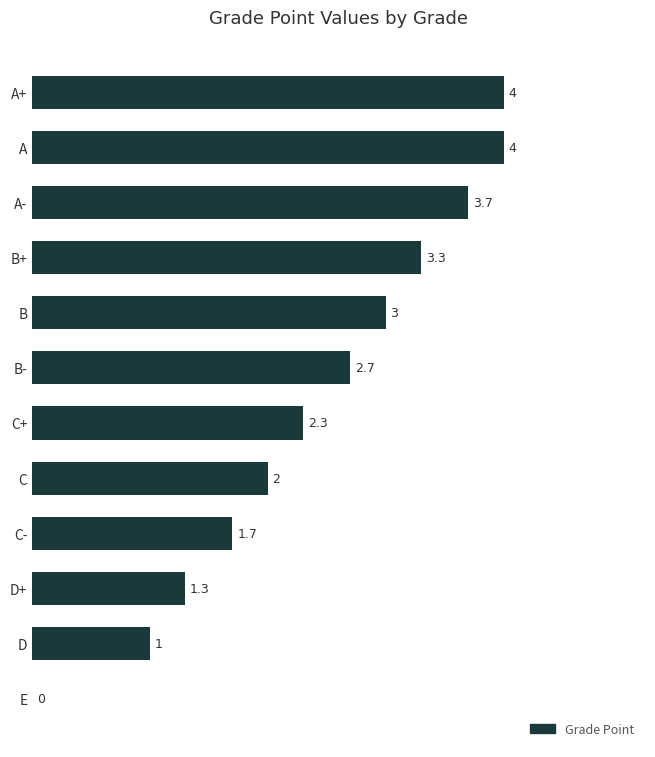

Reading bottom to top, what are all the values shown in this chart?

E=0.0	D=1.0	D+=1.3	C-=1.7	C=2.0	C+=2.3	B-=2.7	B=3.0	B+=3.3	A-=3.7	A=4.0	A+=4.0